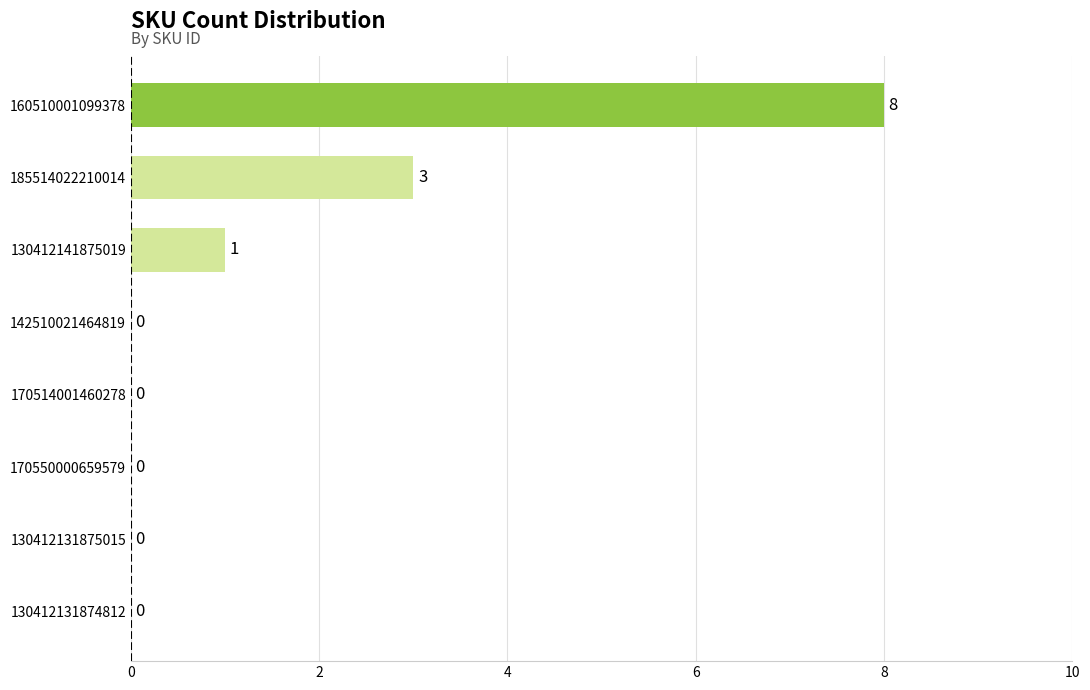

What is the sum of all values?

12